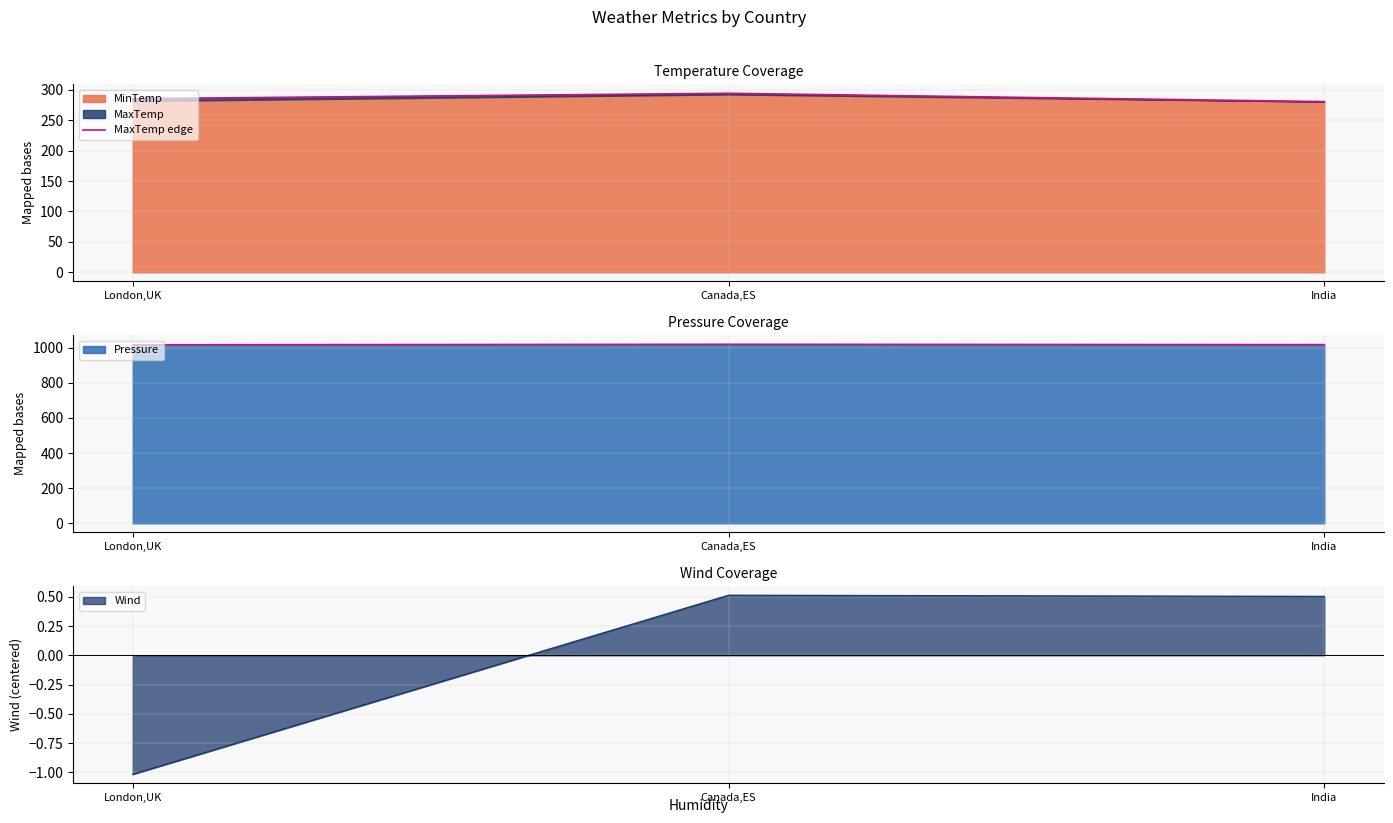

What position from the left is India?

3